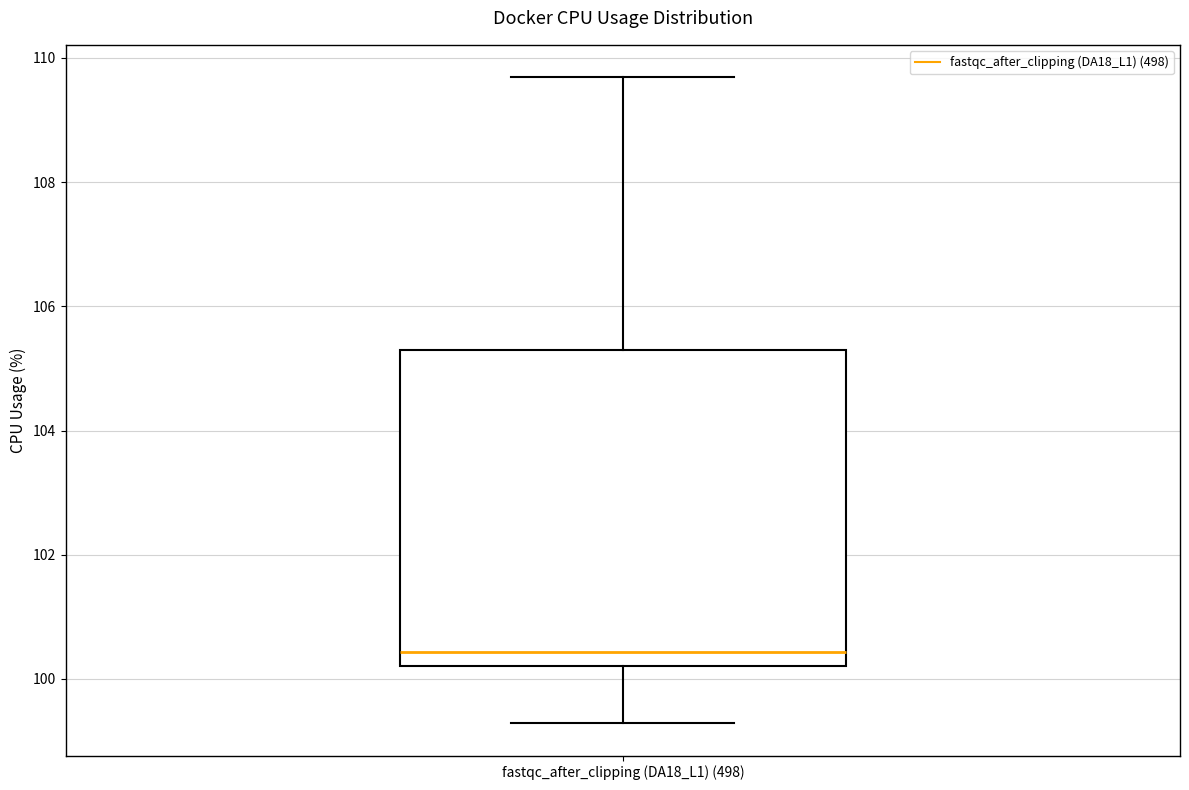

Read this box plot against the y-axis: the position of the median line, the range covered by the box, and the ends of both whiskers. The values are not printed on the chart, so give them approximately, as read against the axis.

median 100.4, box 100.2 to 105.2, whiskers 99.2 to 109.6